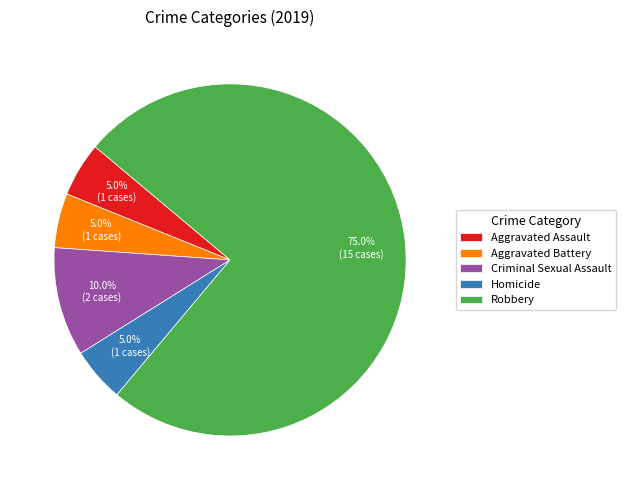

Which slice is the largest?

Robbery